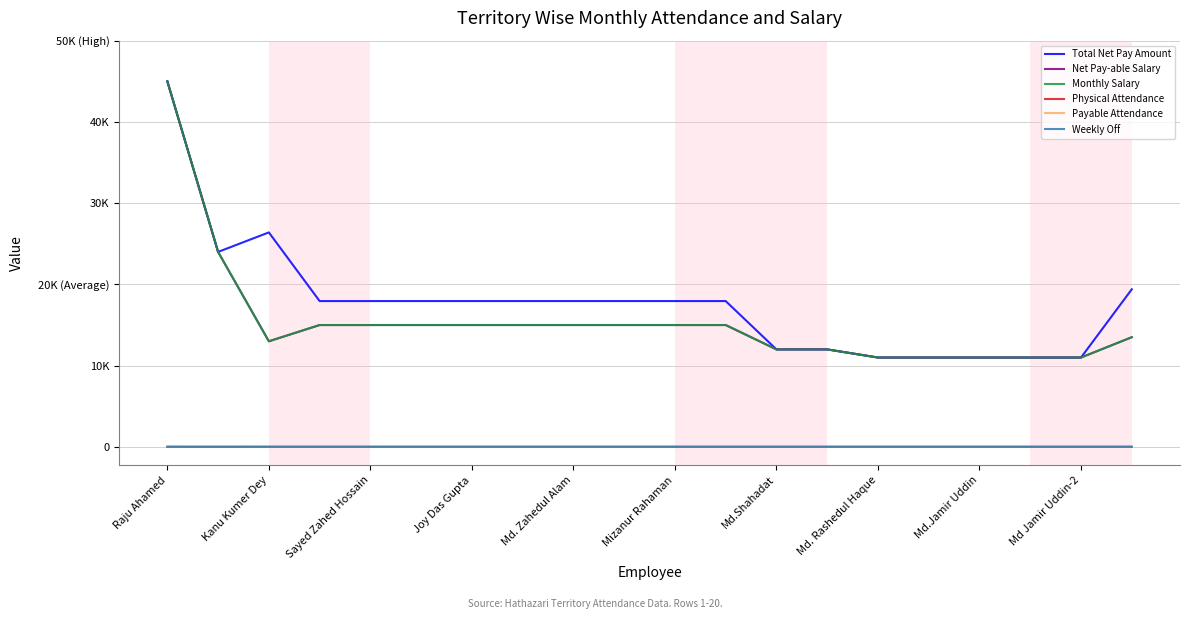

Is this an area chart (filled region under the line)?

No